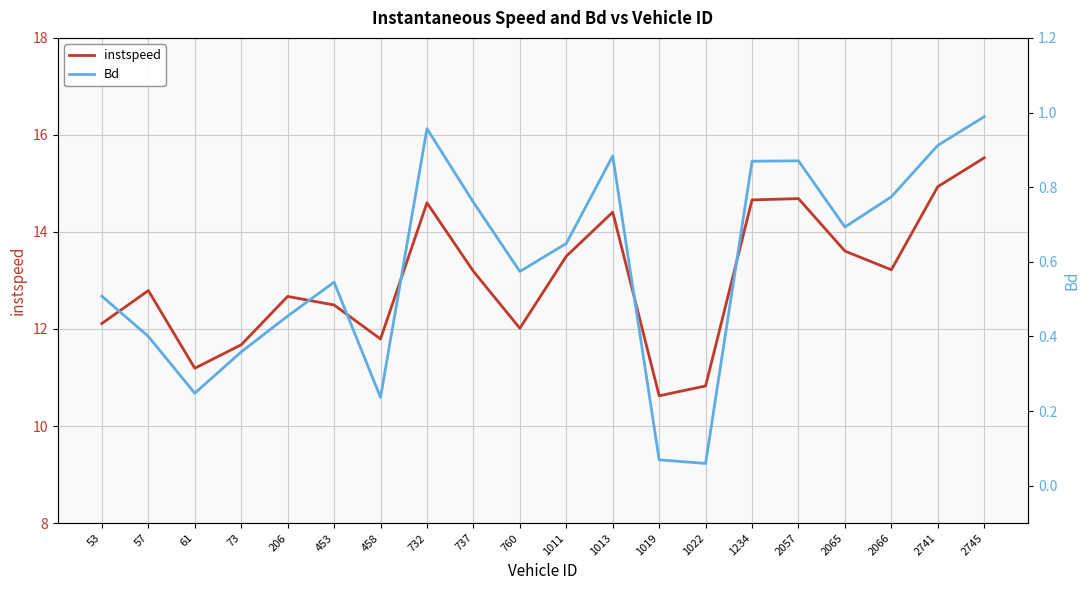

List the series in order of their peak value, lowest first.

Bd, instspeed